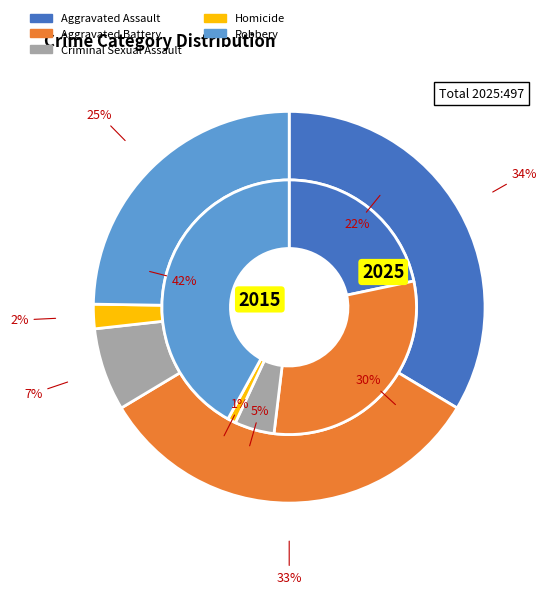

Count the number of slices in the pie.

5